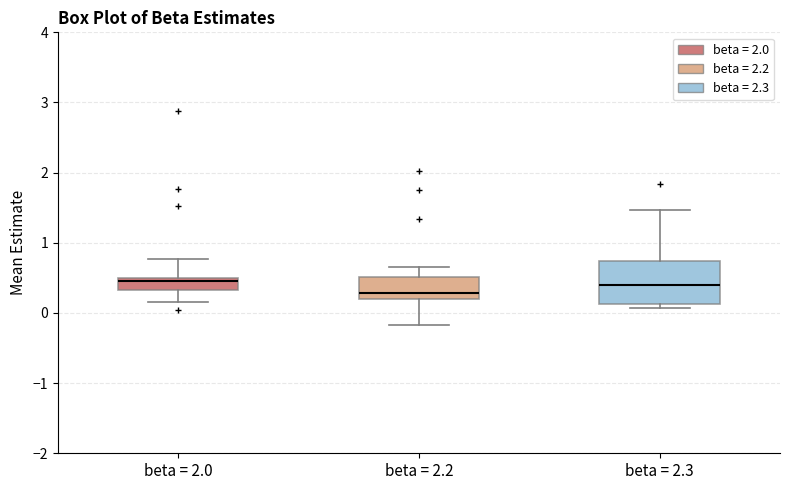

Which box's median line is the lowest?

beta = 2.2